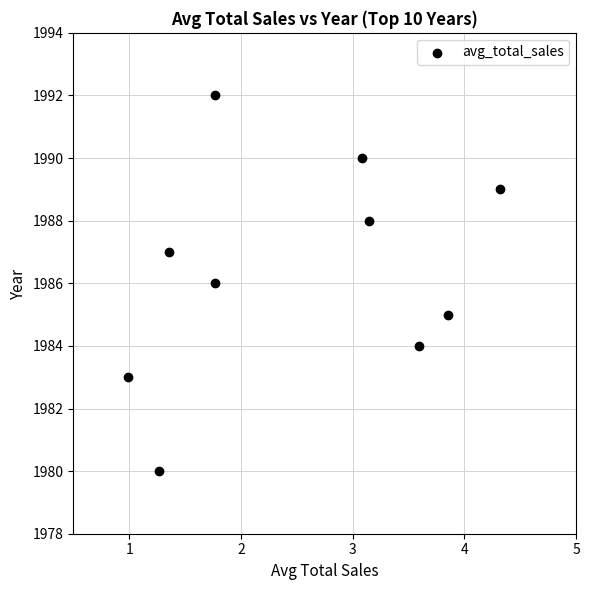

What is the average Y value?

1986